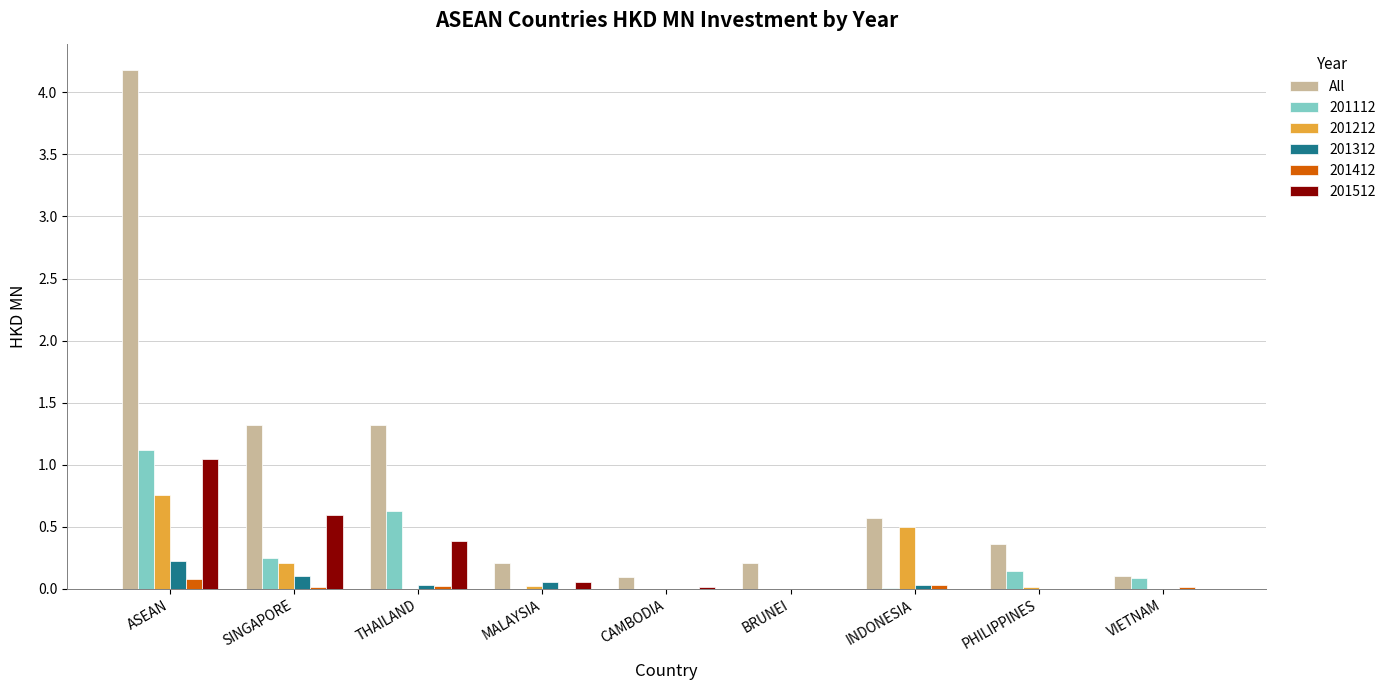

Which category has the highest value in the 201512 series?

ASEAN